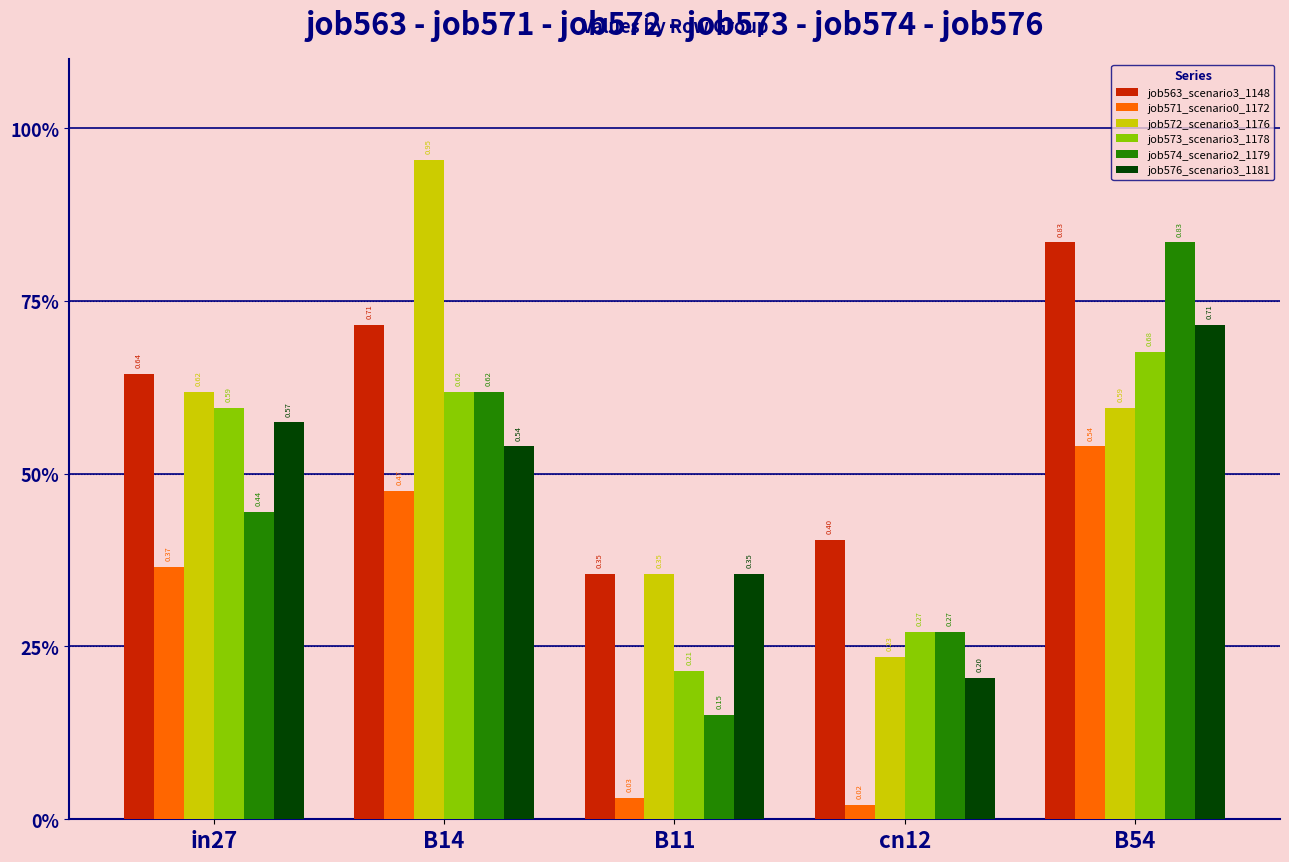

Are the bars horizontal?

No